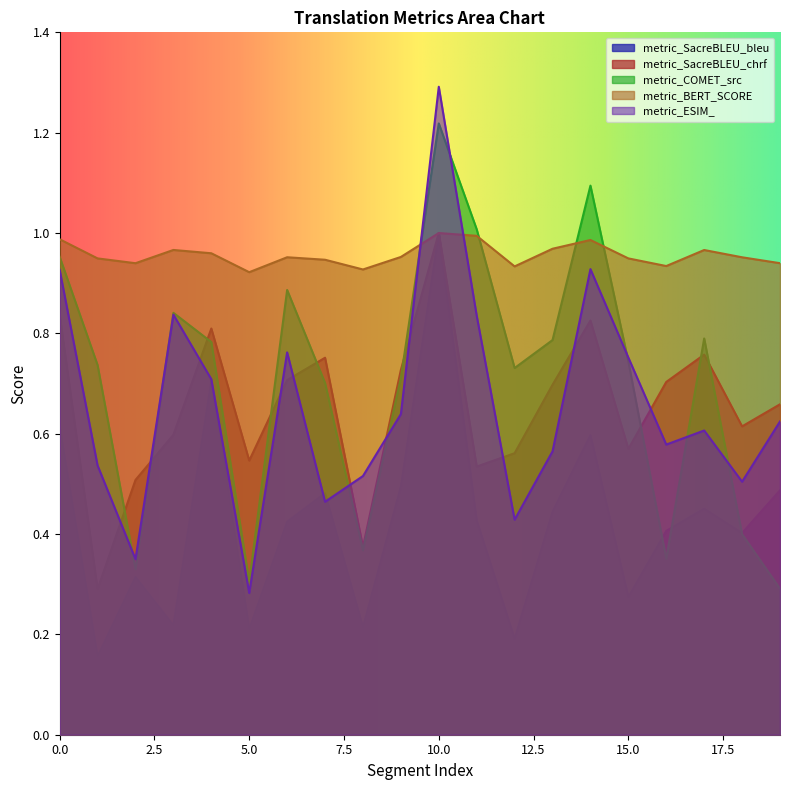

Which series has the largest range (max minus min)?

metric_ESIM_